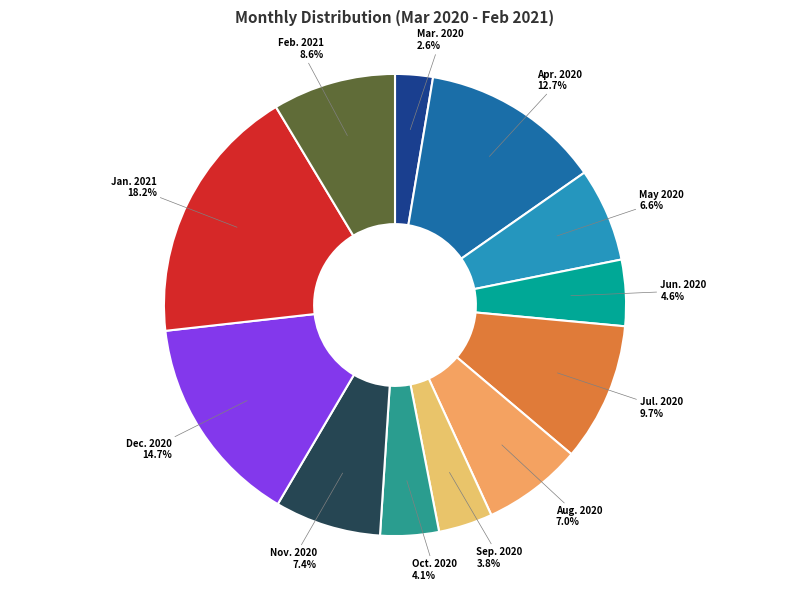

Does Jul. 2020 represent more than half of the total?

No